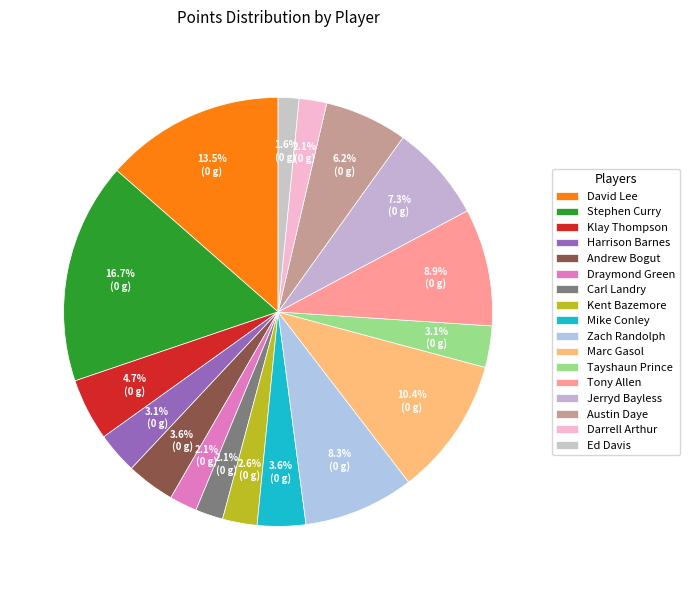

Is Carl Landry the majority of the pie?

No